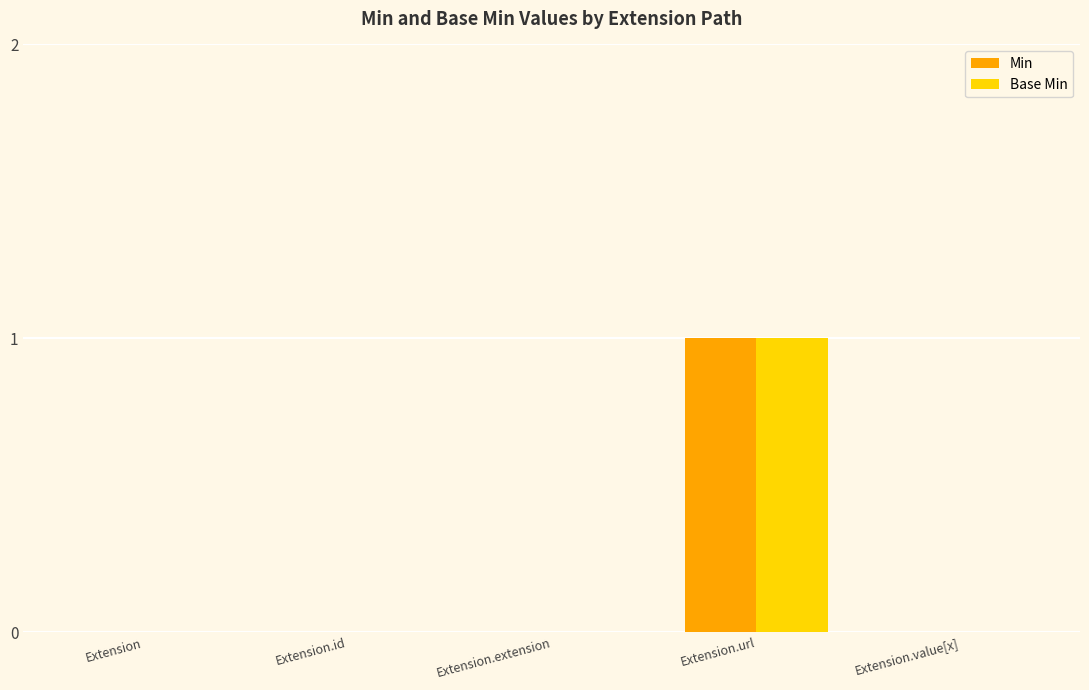

At which category is the sum across all series the highest?

Extension.url